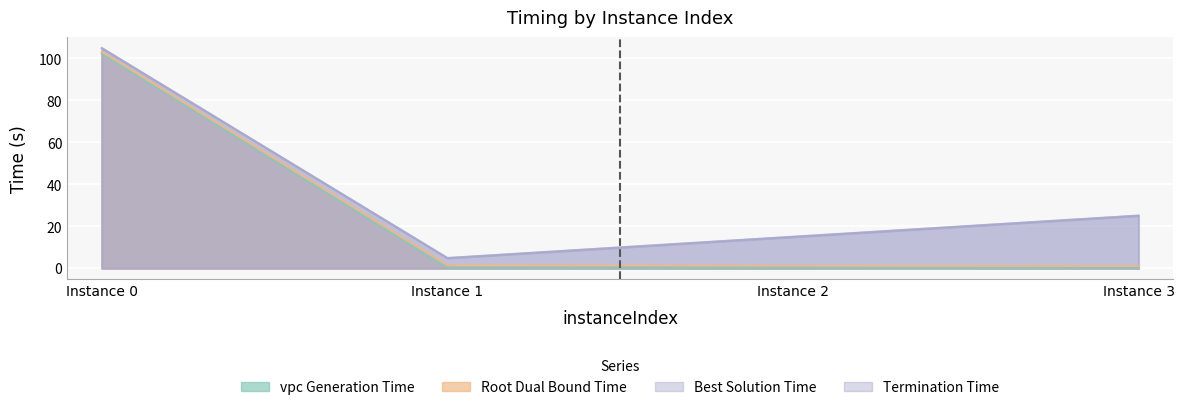

Does the chart display data point markers on the line(s)?

No